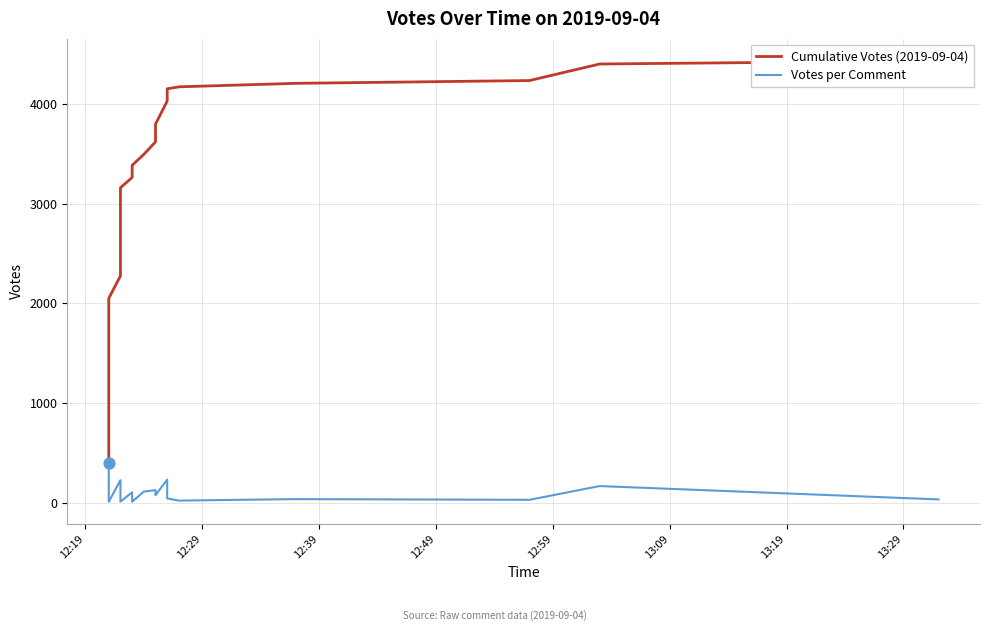

Which series has the largest total across all categories?

Cumulative Votes (2019-09-04)